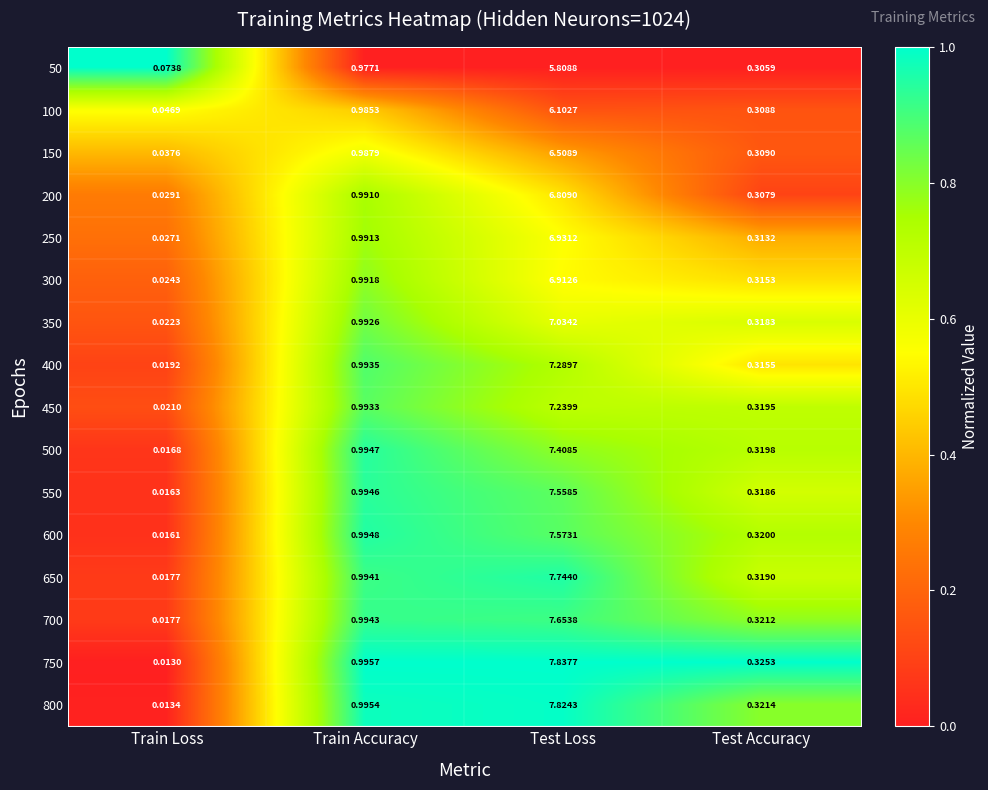

Is the value of 500 at Train Loss greater than the value of 450 at Test Loss?

No